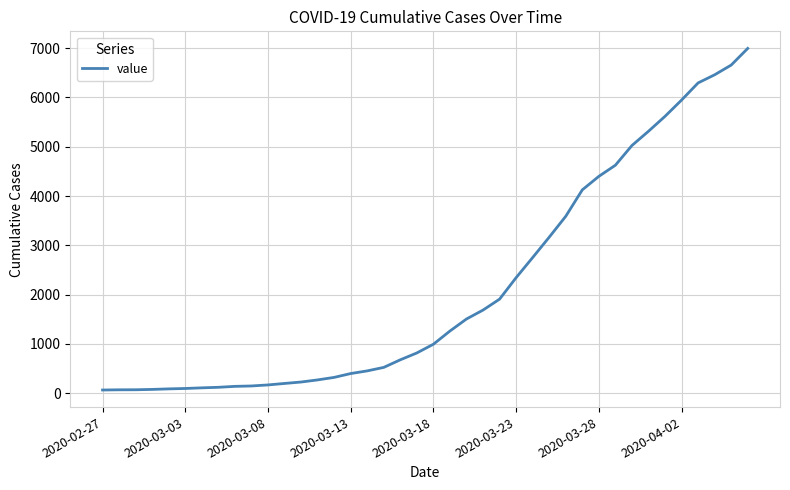

Does the chart have visible grid lines?

Yes